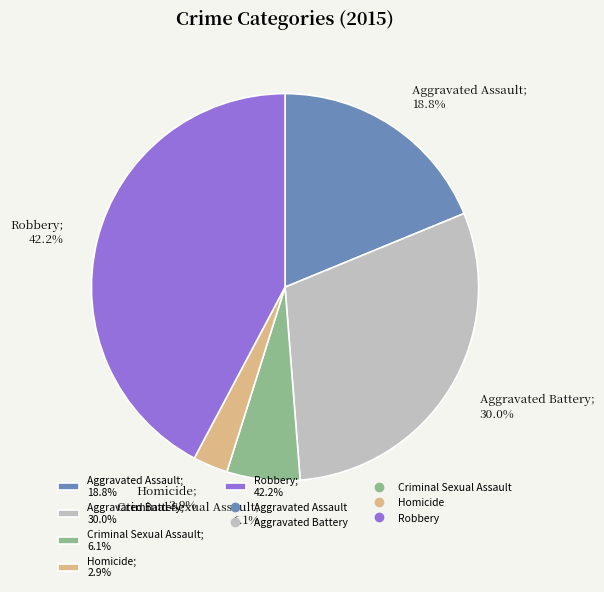

To the nearest percent, what percentage of the pie is Homicide?

3%